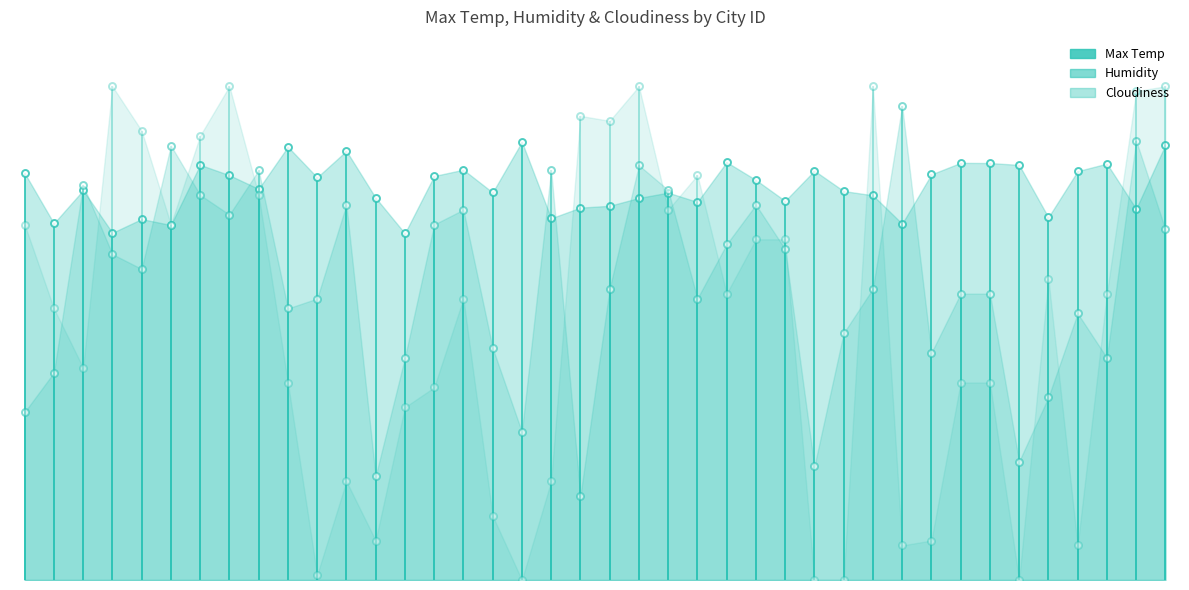

What is the average value of the Humidity series?

59.6